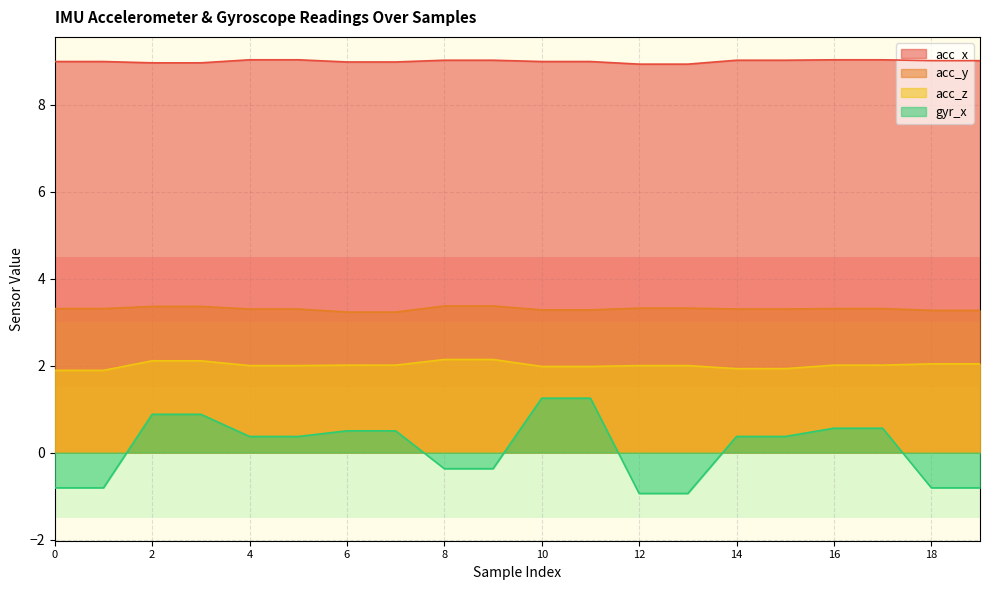

At how many categories does at least one series exceed 8?

20